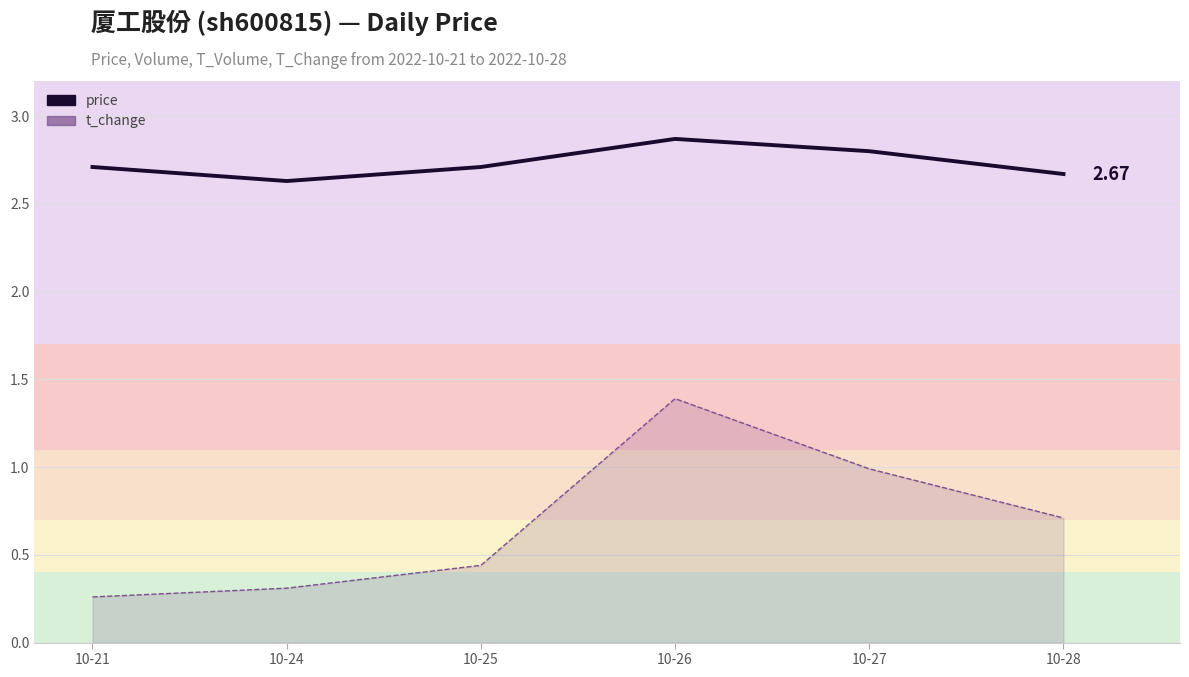

Is it true that the value at 10-25 is 2.7?

True